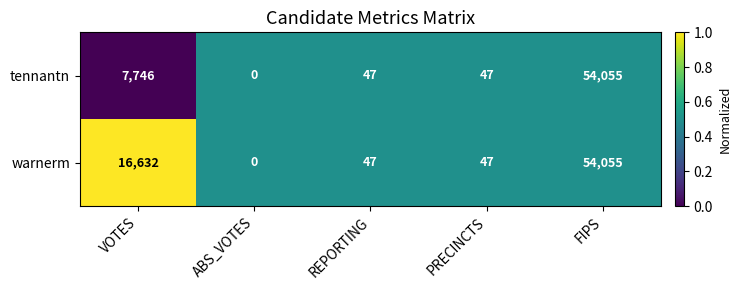

What is the highest value of the warnerm series?

54055